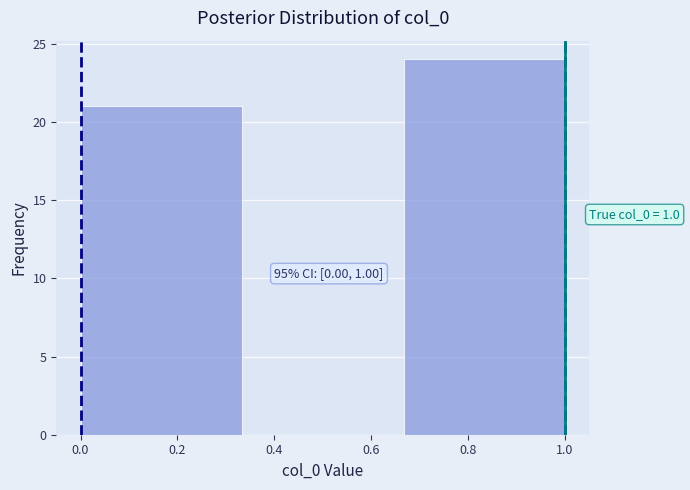

Which range on the x-axis has the tallest bar?

0.66 to 1.00